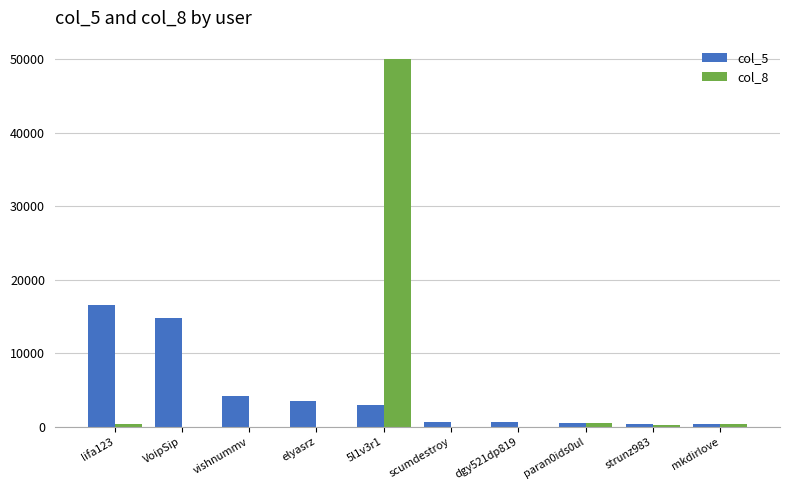

The value of col_5 at vishnummv is 1621. True or false?

False